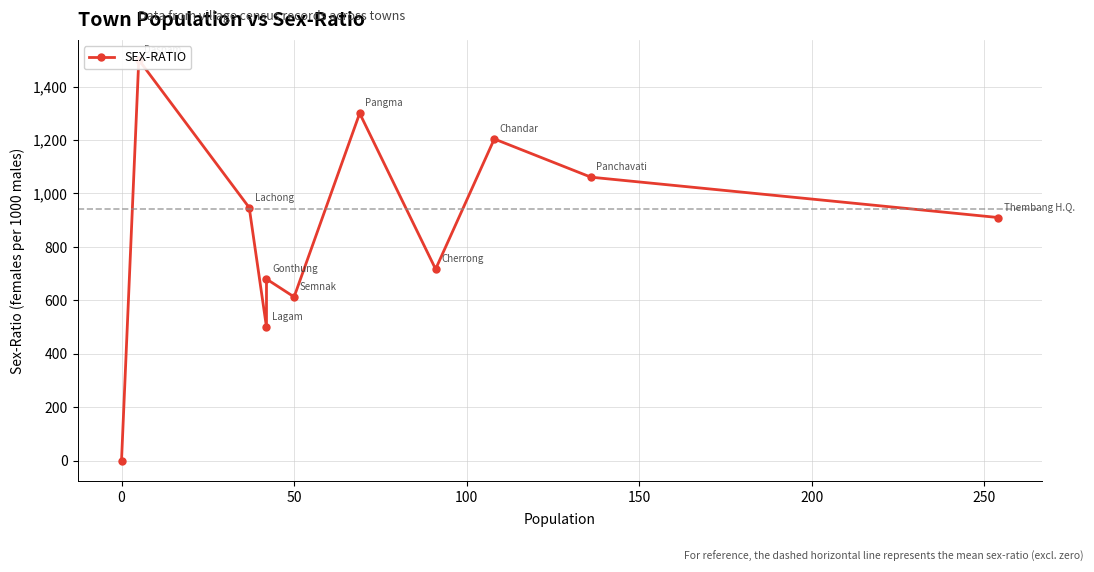

Does the chart have visible grid lines?

Yes